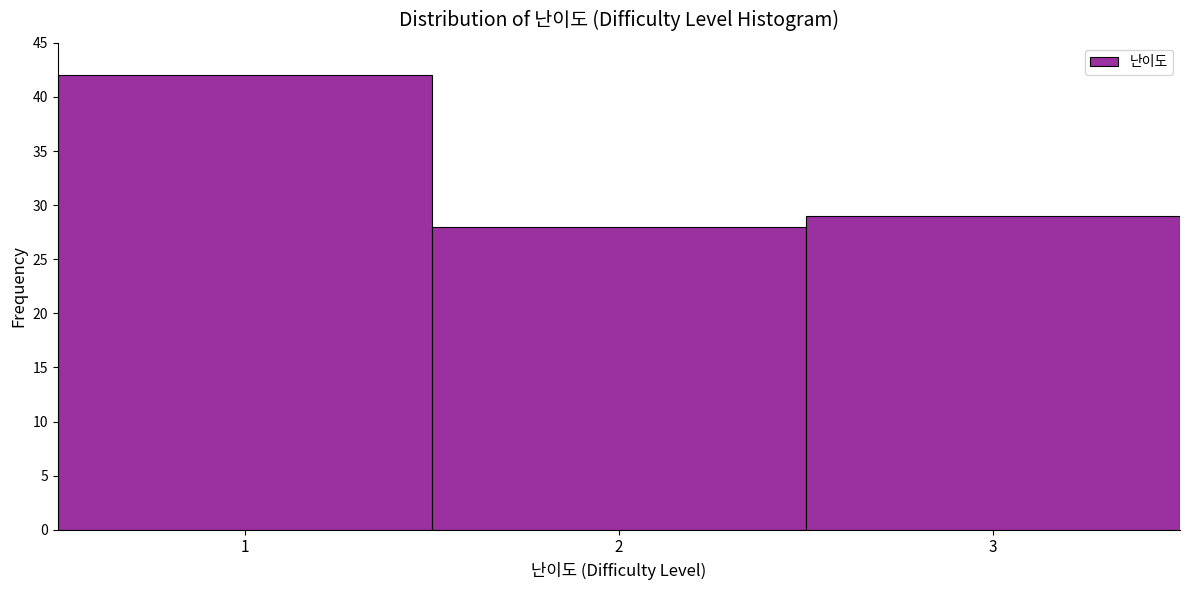

Over which range of the x-axis is the bar tallest?

0.5 to 1.5